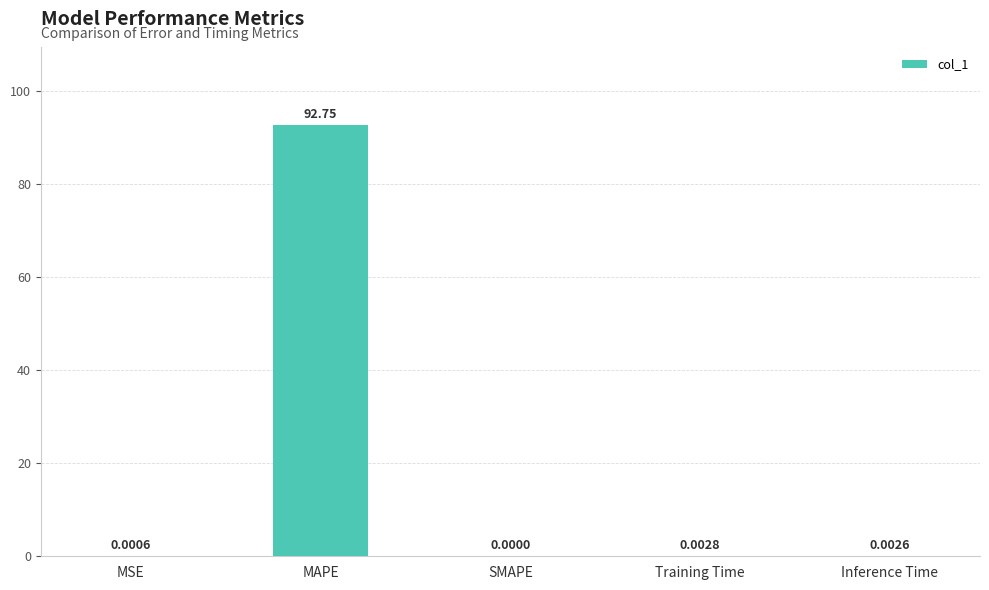

At which label is the value closest to 46?

Training Time